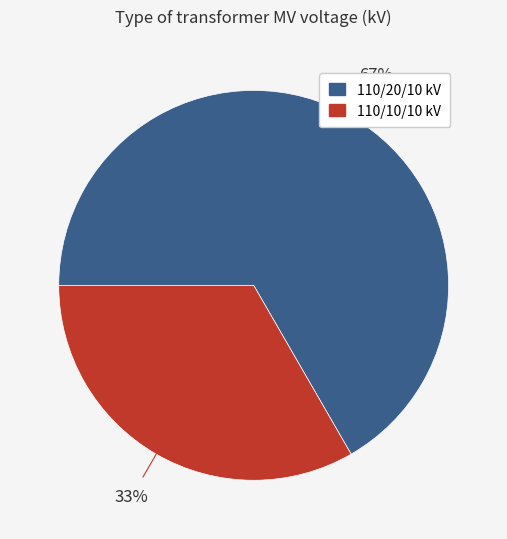

Does any single category account for the majority?

Yes